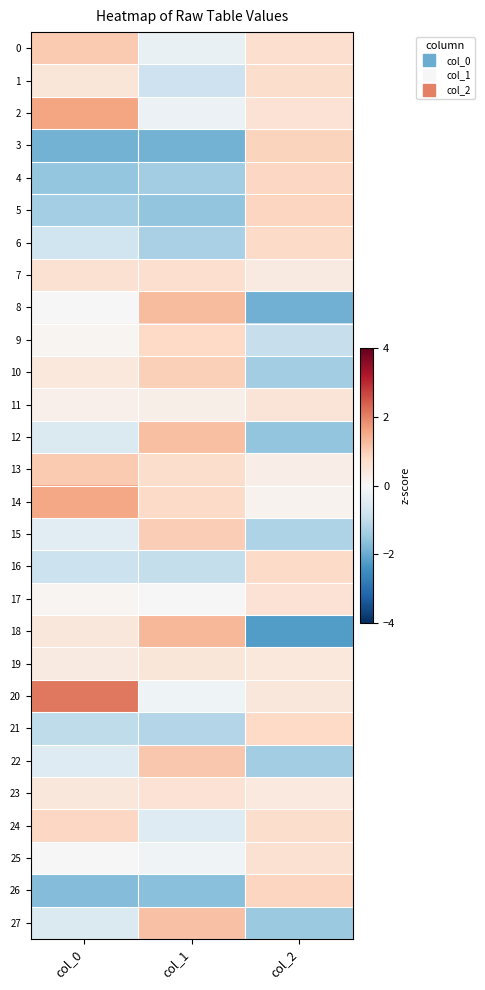

What is the difference between the highest and lowest values at col_2?

3.1